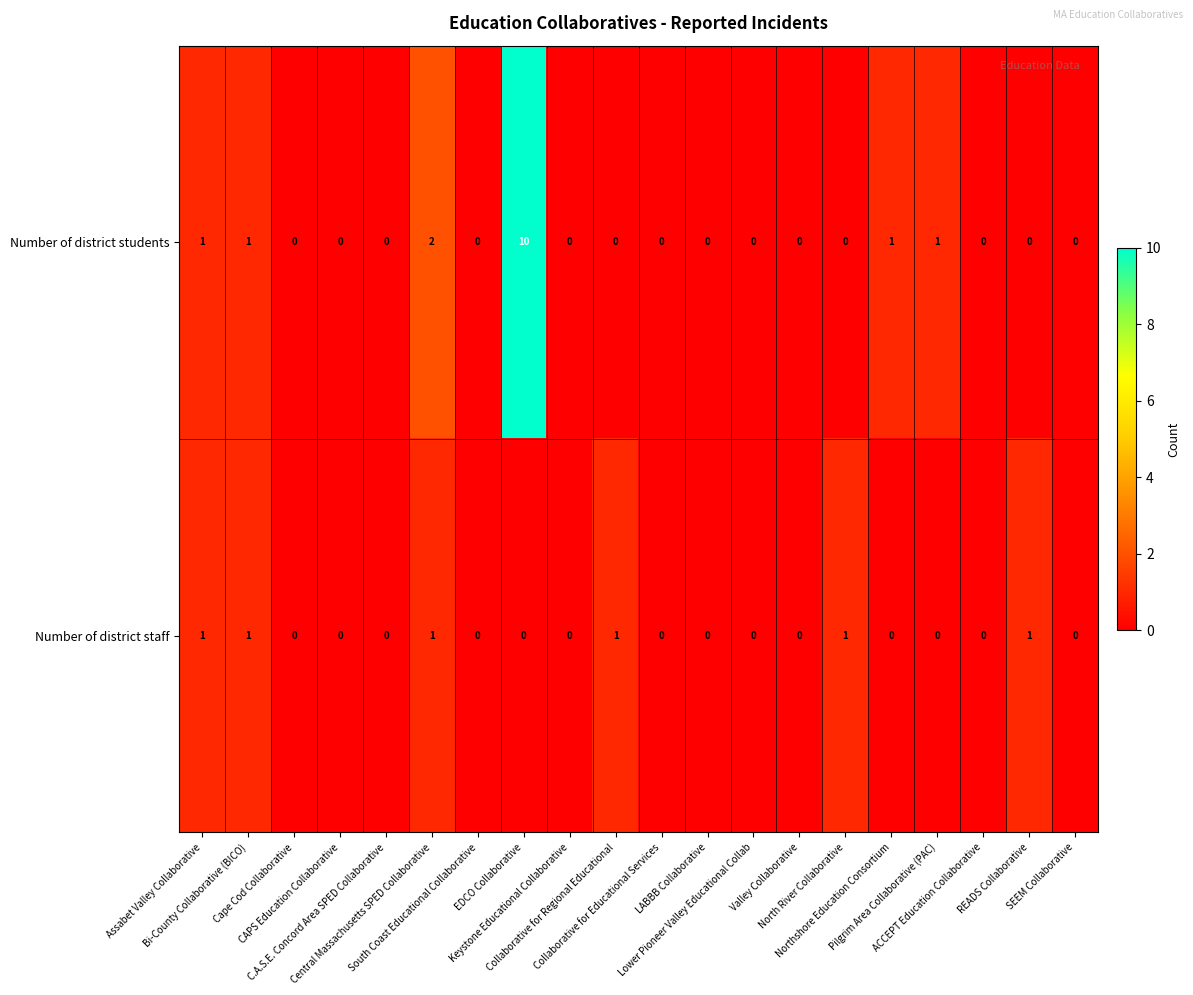

What is the maximum value shown in the chart?

10